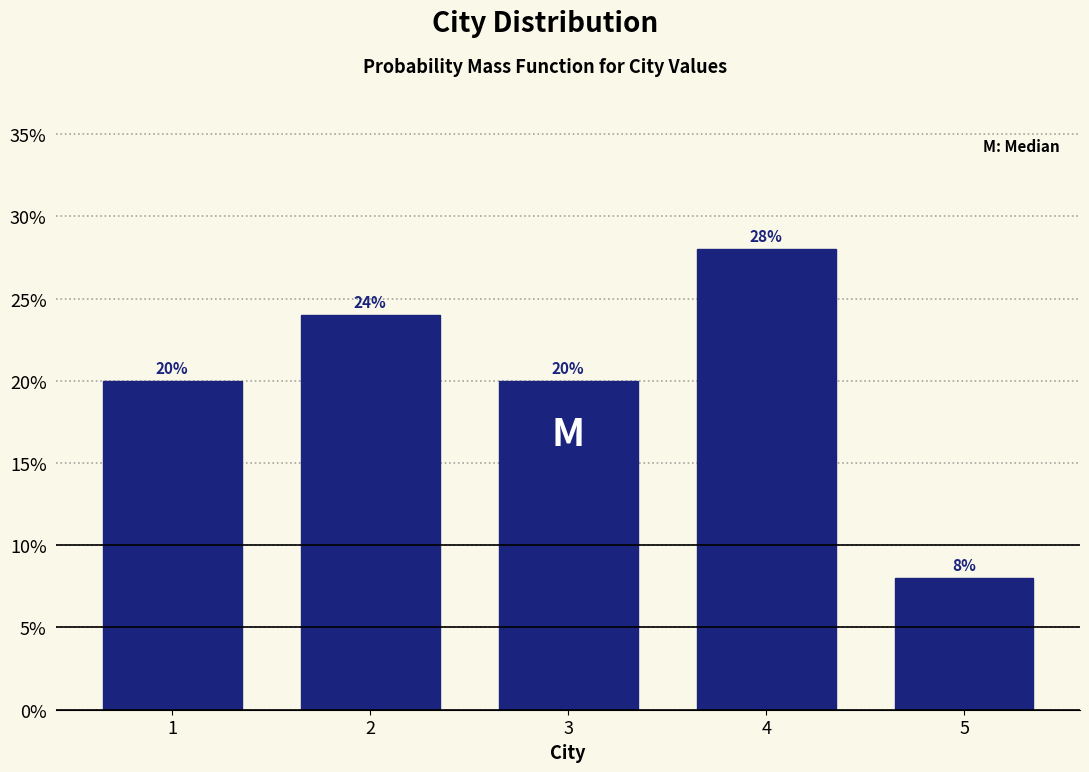

Are the bars horizontal?

No